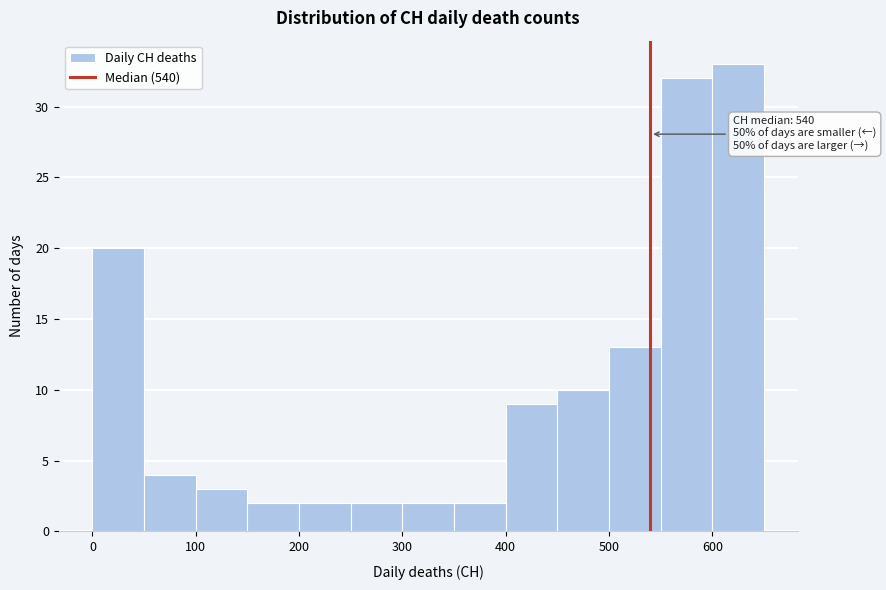

Over which range of the x-axis is the bar tallest?

600 to 650